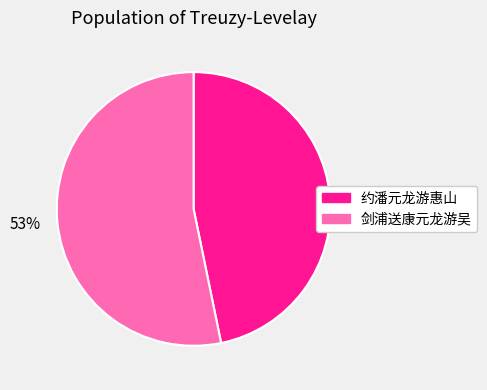

How many slices are in this pie chart?

2